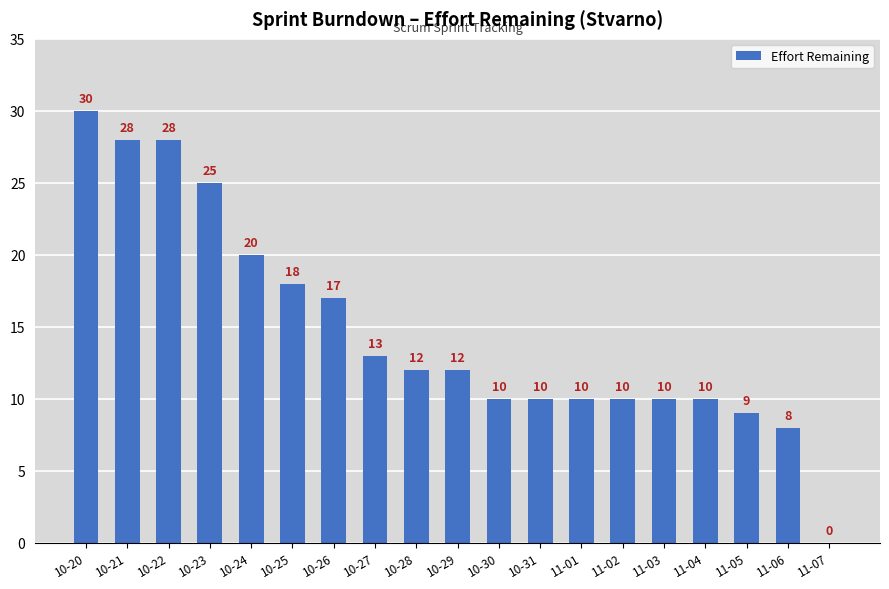

What is the change in value from 10-29 to 10-30?

-2